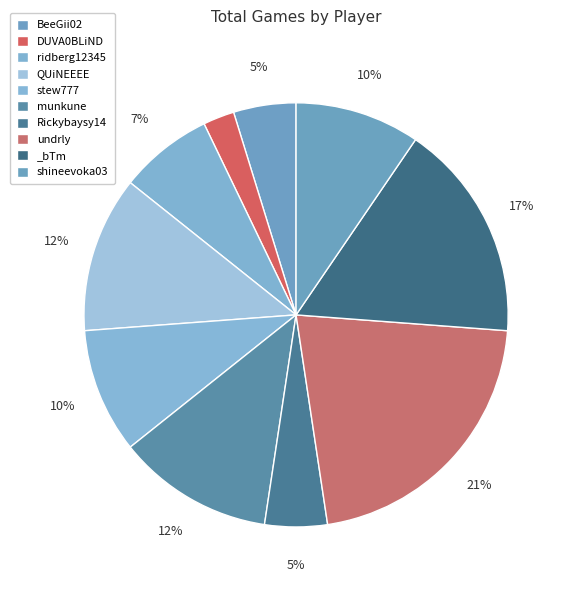

To the nearest percent, what is the difference between the DUVA0BLiND and munkune slice percentages?

10%